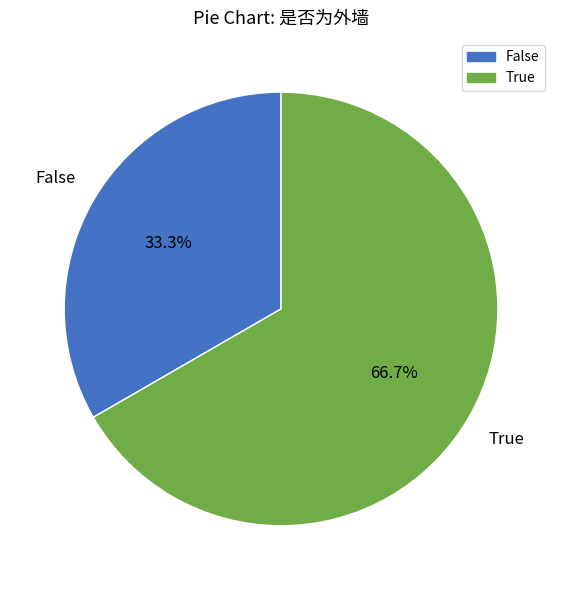

To the nearest percent, what is the difference between the False and True slice percentages?

33%